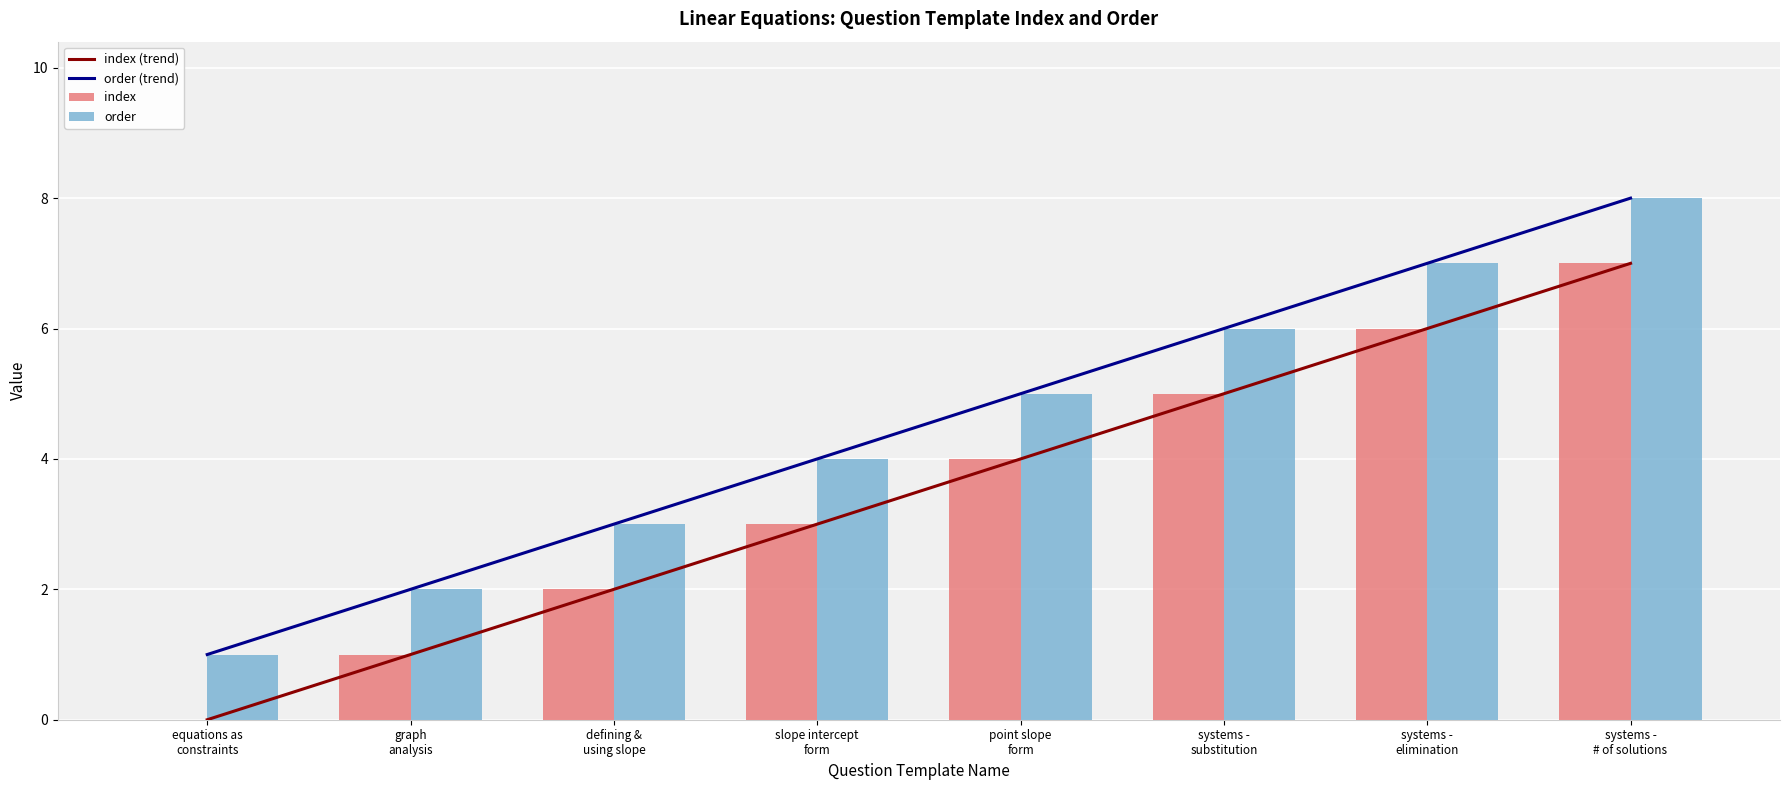

Are the bars grouped side by side (vs. stacked)?

Yes